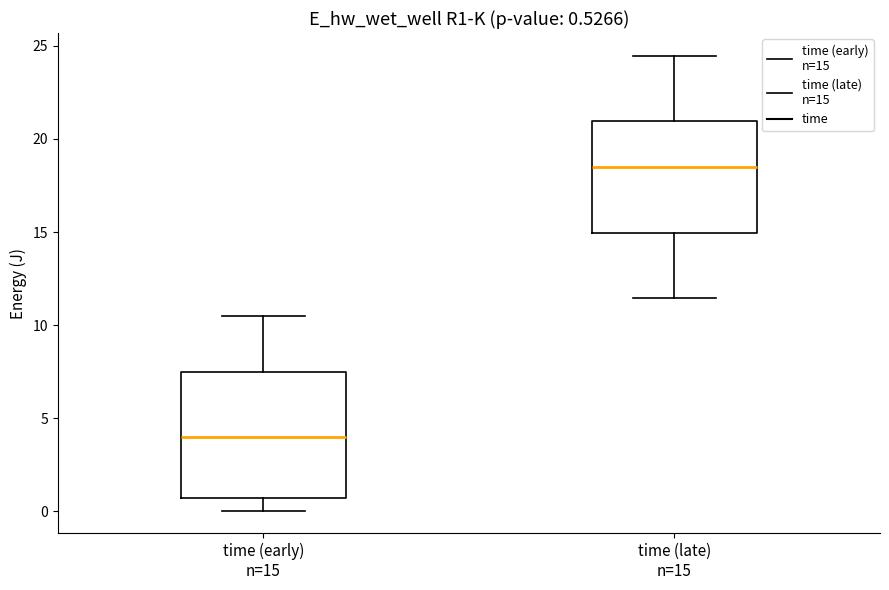

Which box has the lowest median line?

time (early) n=15